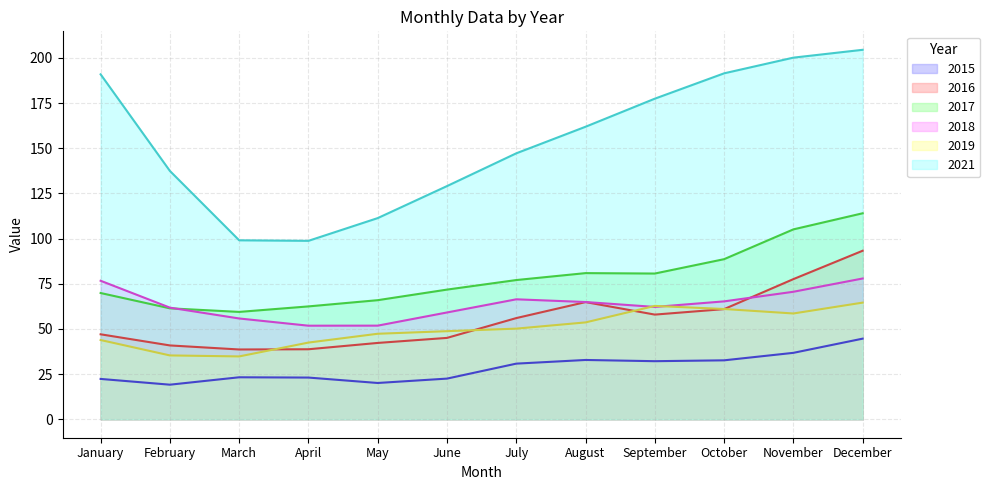

What are all the series names shown in the legend?

2015, 2016, 2017, 2018, 2019, 2021